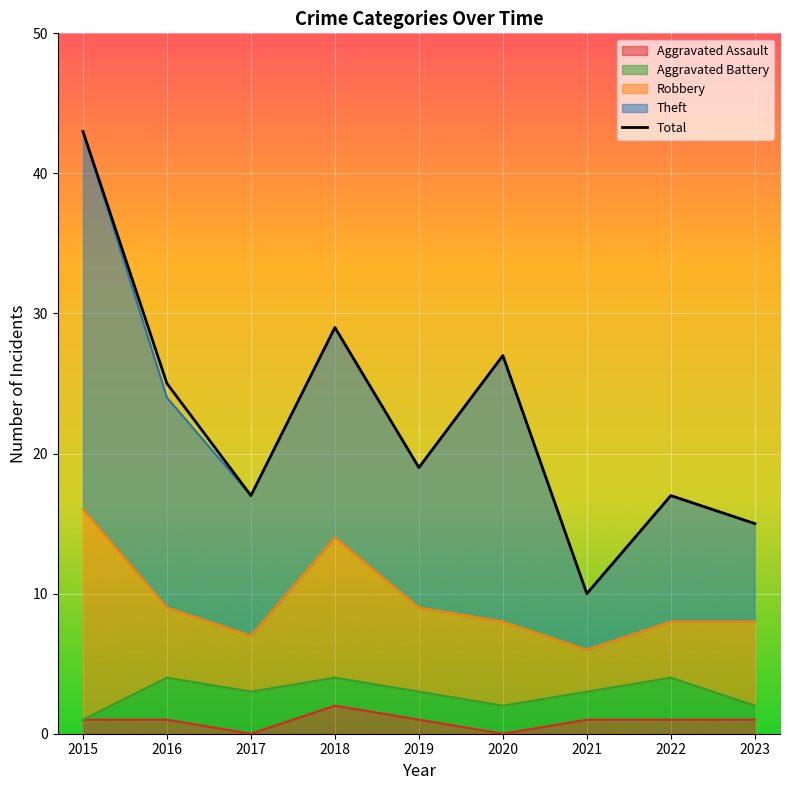

Between 2015 and 2021, which is larger?

2015